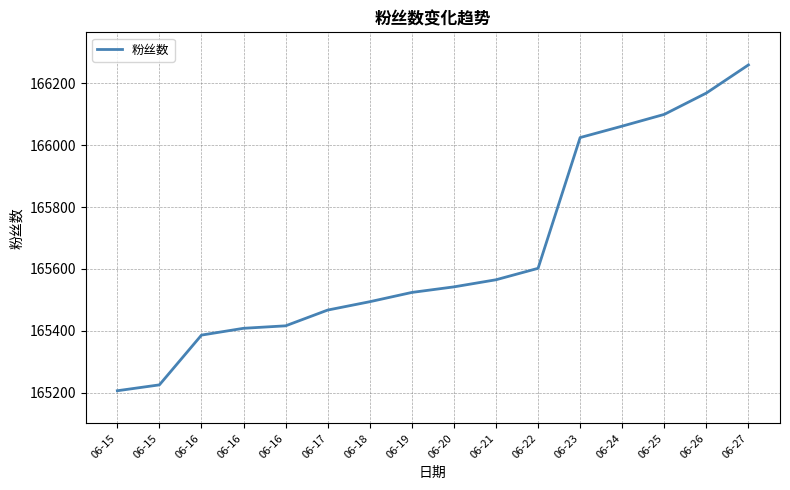

How many categories are shown in the chart?

16